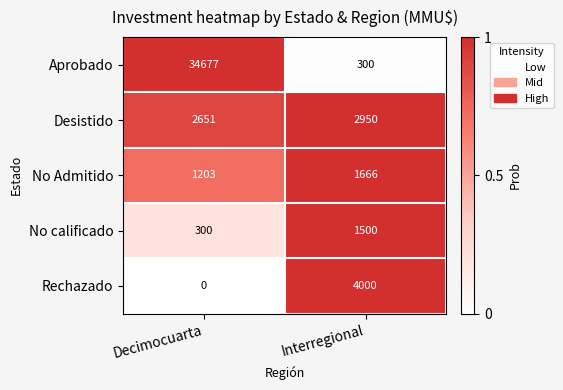

The No Admitido series shows 1666 at Interregional. True or false?

True